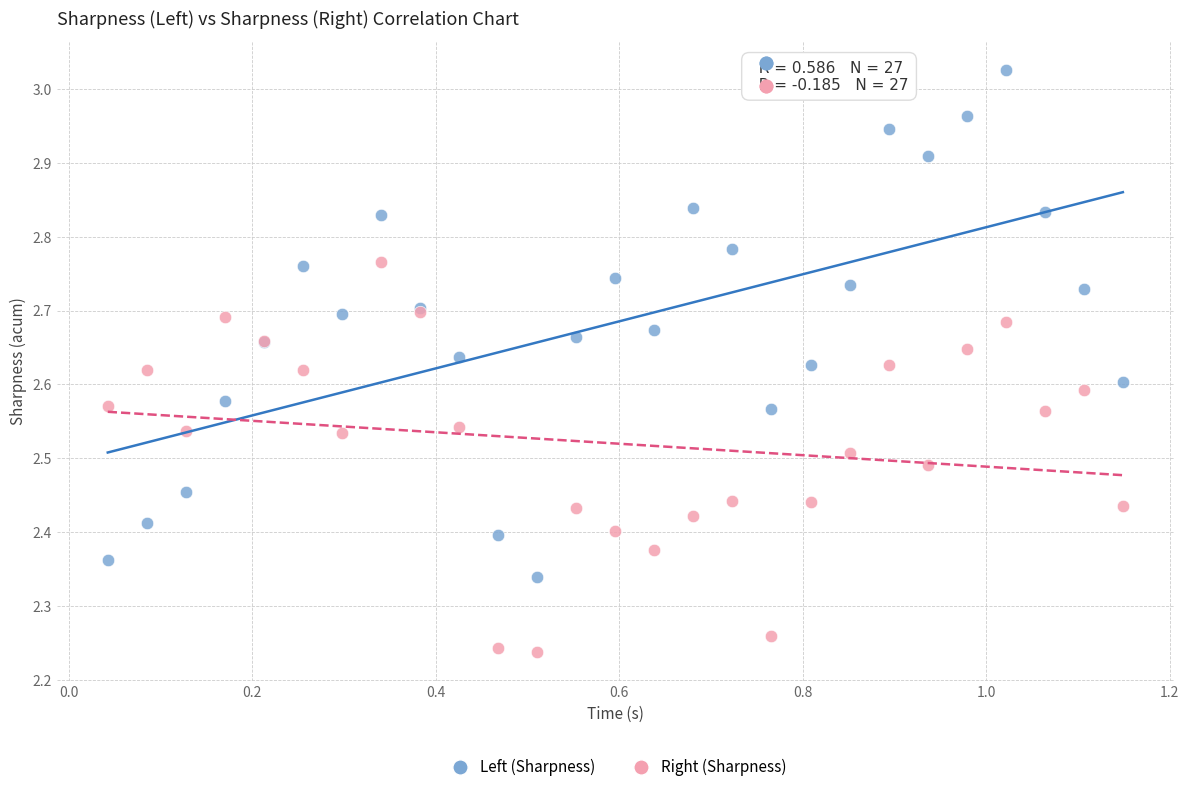

Which series reaches the minimum Y coordinate?

Right (Sharpness)